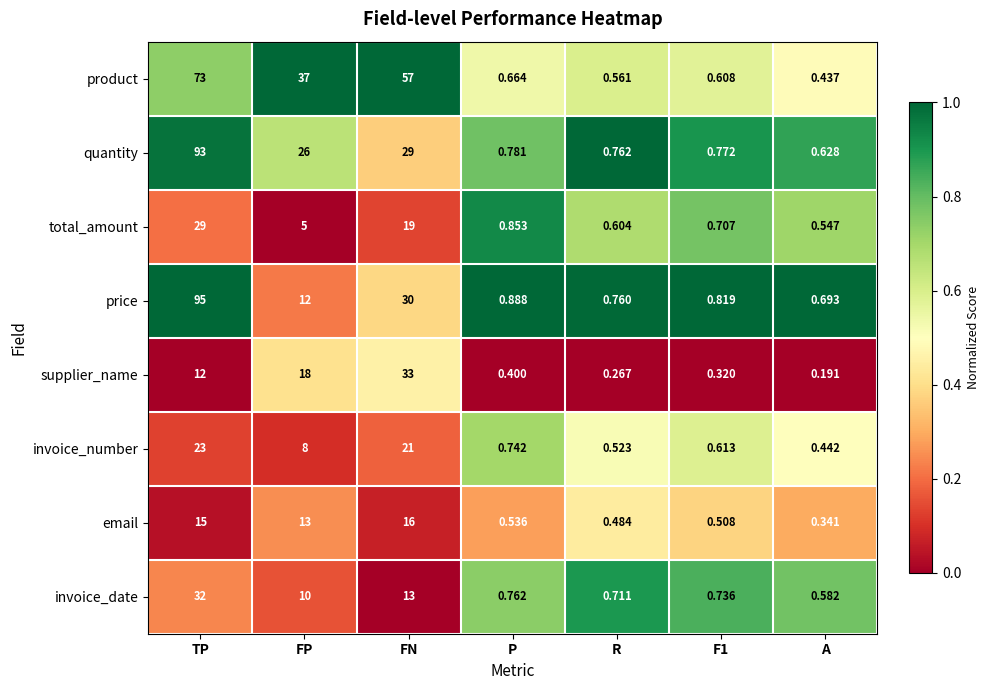

At which label is product closest to 36?

FP